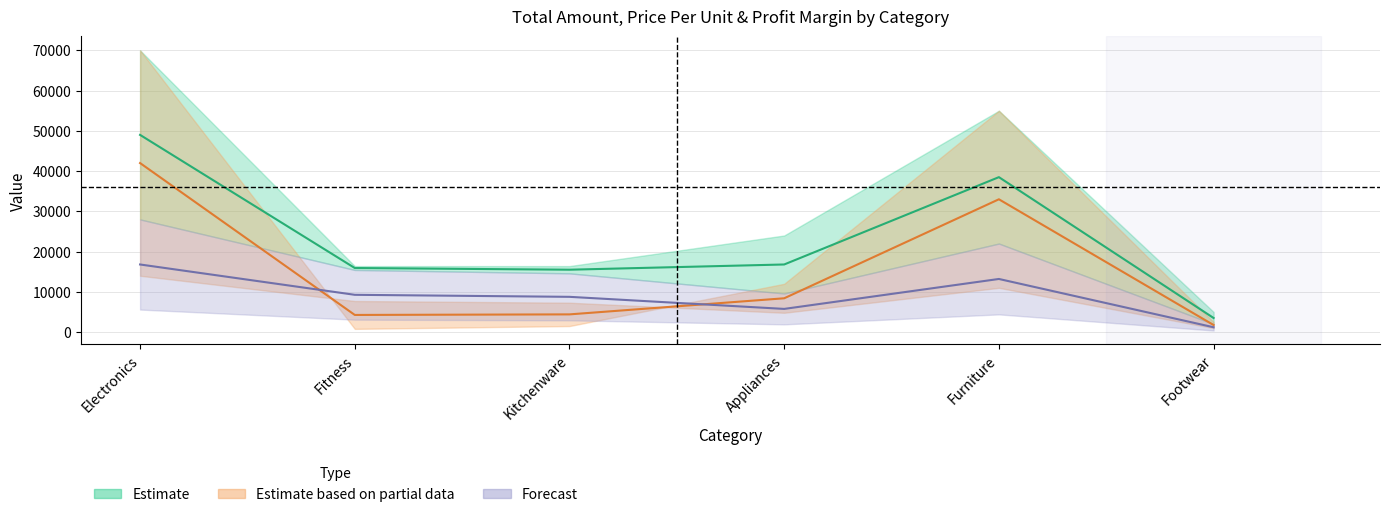

Which label corresponds to the smallest value in the chart?

Footwear